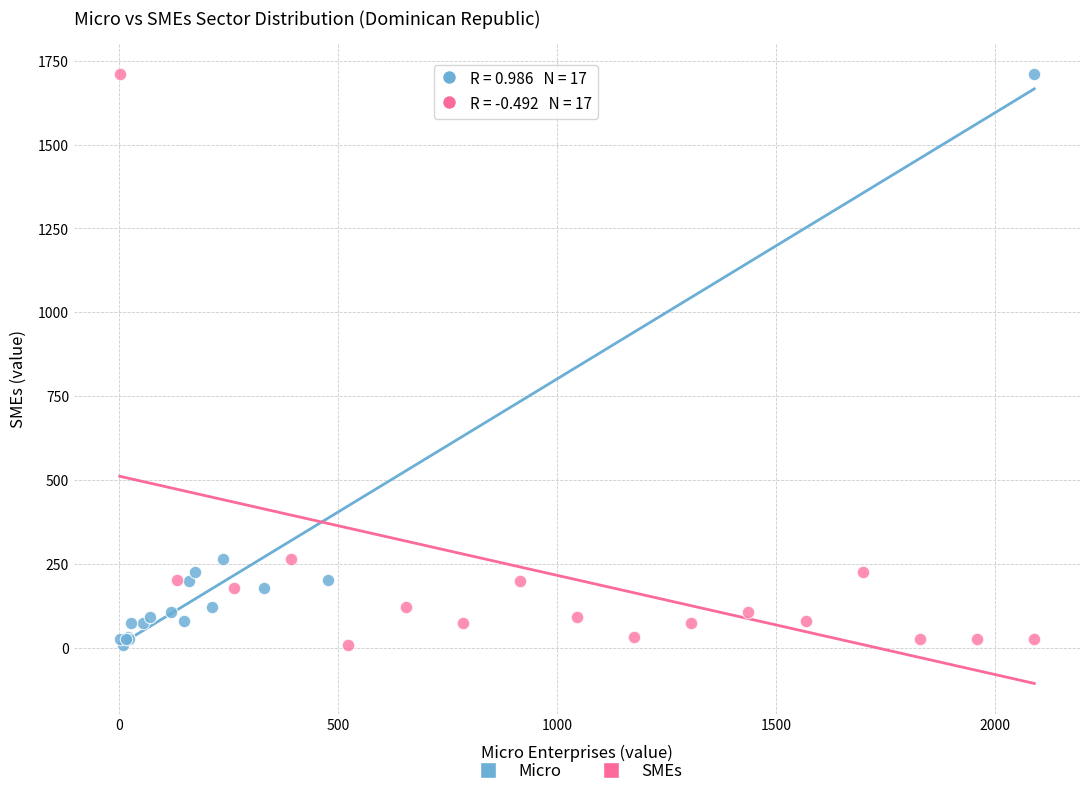

What are all the series names shown in the legend?

Micro, SMEs